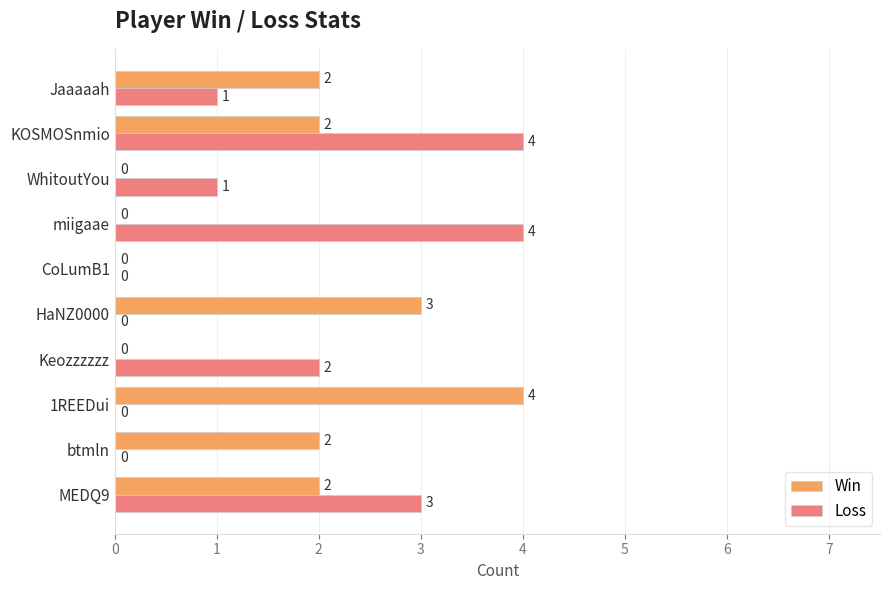

Is it true that Loss equals 2 at Keozzzzzz?

True